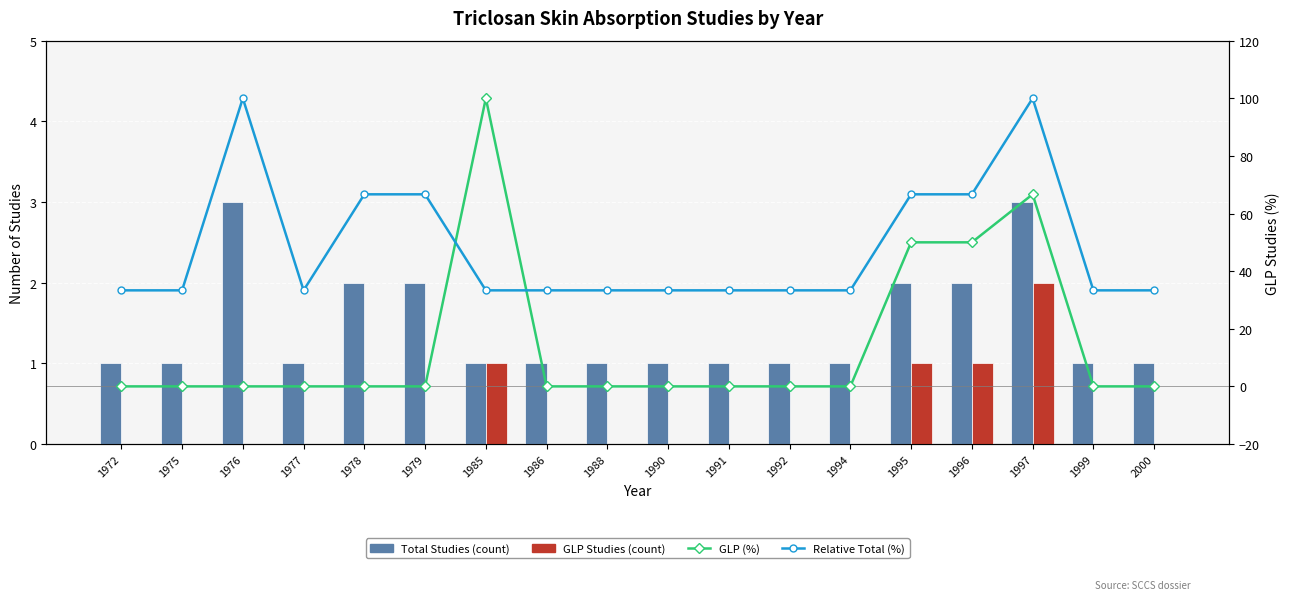

Reading right to left, what are all the values shown in this chart?

Total Studies (count): 2000=1.0	1999=1.0	1997=3.0	1996=2.0	1995=2.0	1994=1.0	1992=1.0	1991=1.0	1990=1.0	1988=1.0	1986=1.0	1985=1.0	1979=2.0	1978=2.0	1977=1.0	1976=3.0	1975=1.0	1972=1.0
GLP Studies (count): 2000=0.0	1999=0.0	1997=2.0	1996=1.0	1995=1.0	1994=0.0	1992=0.0	1991=0.0	1990=0.0	1988=0.0	1986=0.0	1985=1.0	1979=0.0	1978=0.0	1977=0.0	1976=0.0	1975=0.0	1972=0.0
GLP (%): 2000=0.0	1999=0.0	1997=66.7	1996=50.0	1995=50.0	1994=0.0	1992=0.0	1991=0.0	1990=0.0	1988=0.0	1986=0.0	1985=100.0	1979=0.0	1978=0.0	1977=0.0	1976=0.0	1975=0.0	1972=0.0
Relative Total (%): 2000=33.3	1999=33.3	1997=100.0	1996=66.7	1995=66.7	1994=33.3	1992=33.3	1991=33.3	1990=33.3	1988=33.3	1986=33.3	1985=33.3	1979=66.7	1978=66.7	1977=33.3	1976=100.0	1975=33.3	1972=33.3